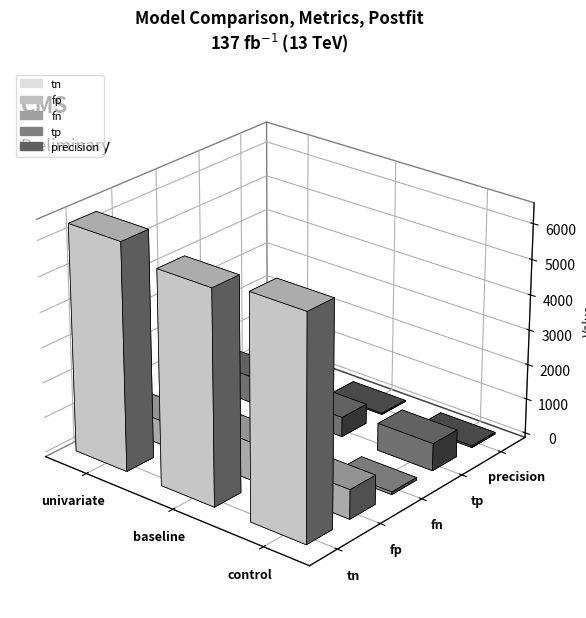

What position from the left is baseline?

2